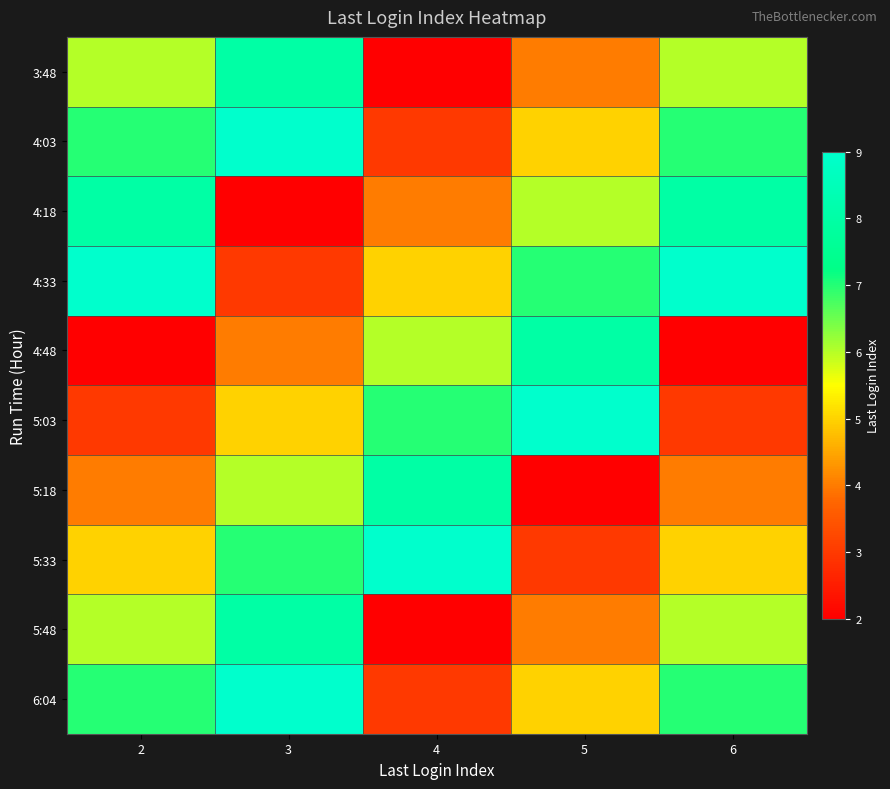

Which series has the widest spread of values?

3:48